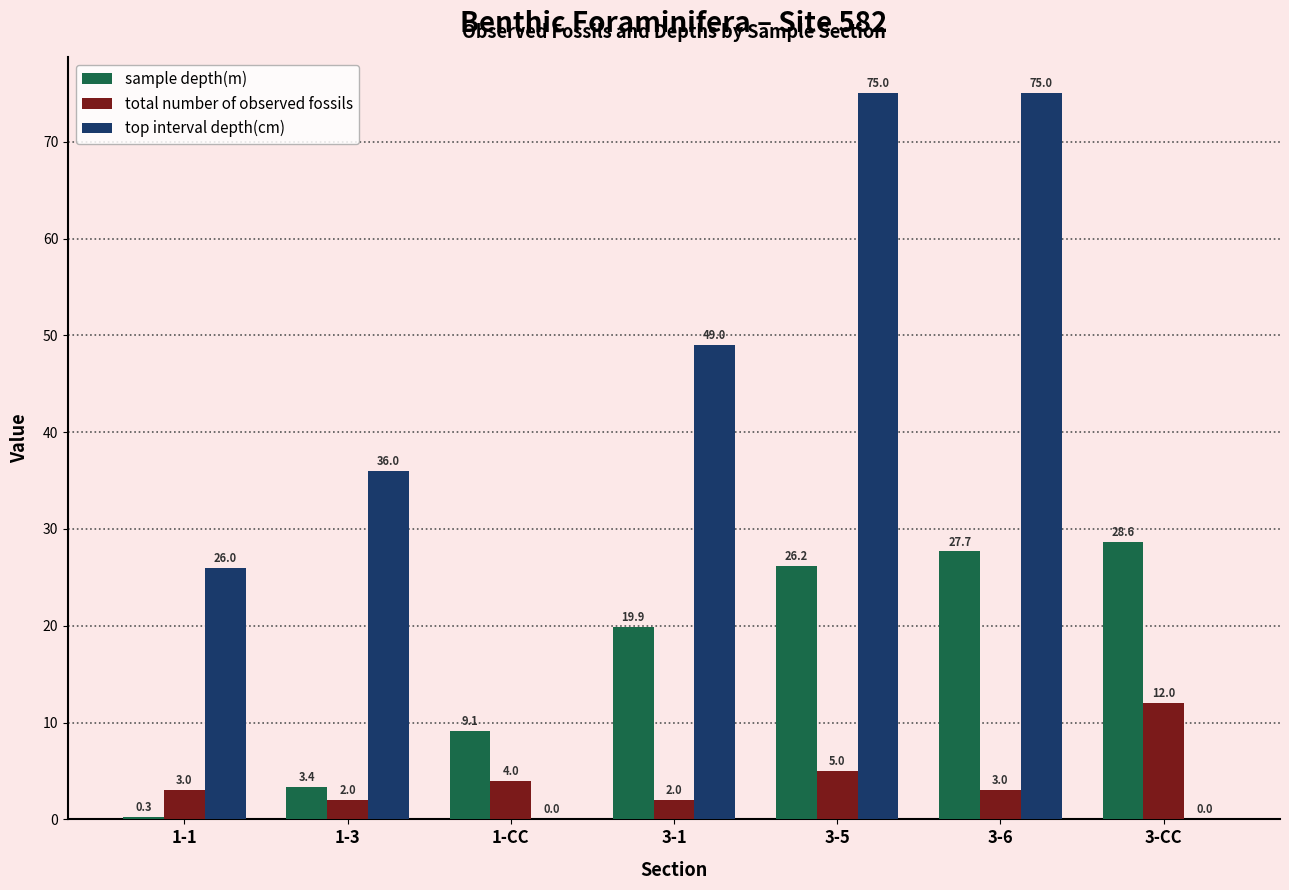

What is the total value across all series at 3-6?

105.7